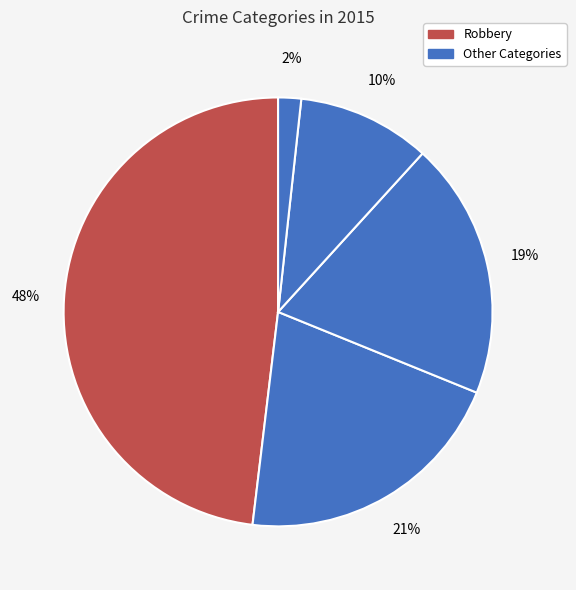

How many segments does this pie chart have?

5